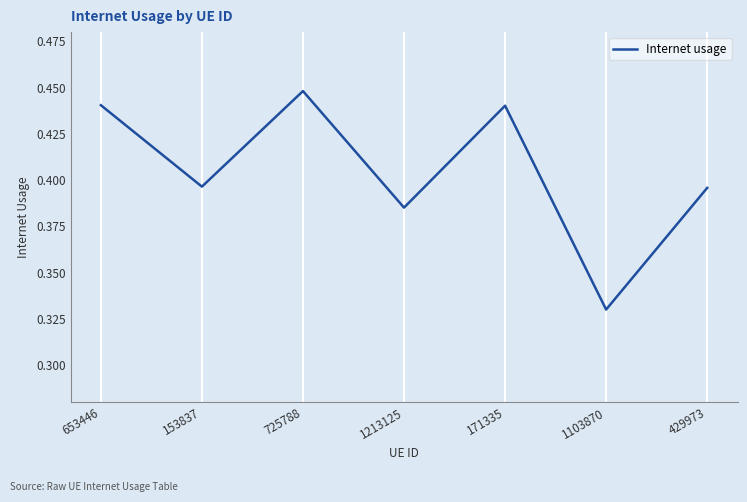

The value at 1213125 is 0.7. True or false?

False